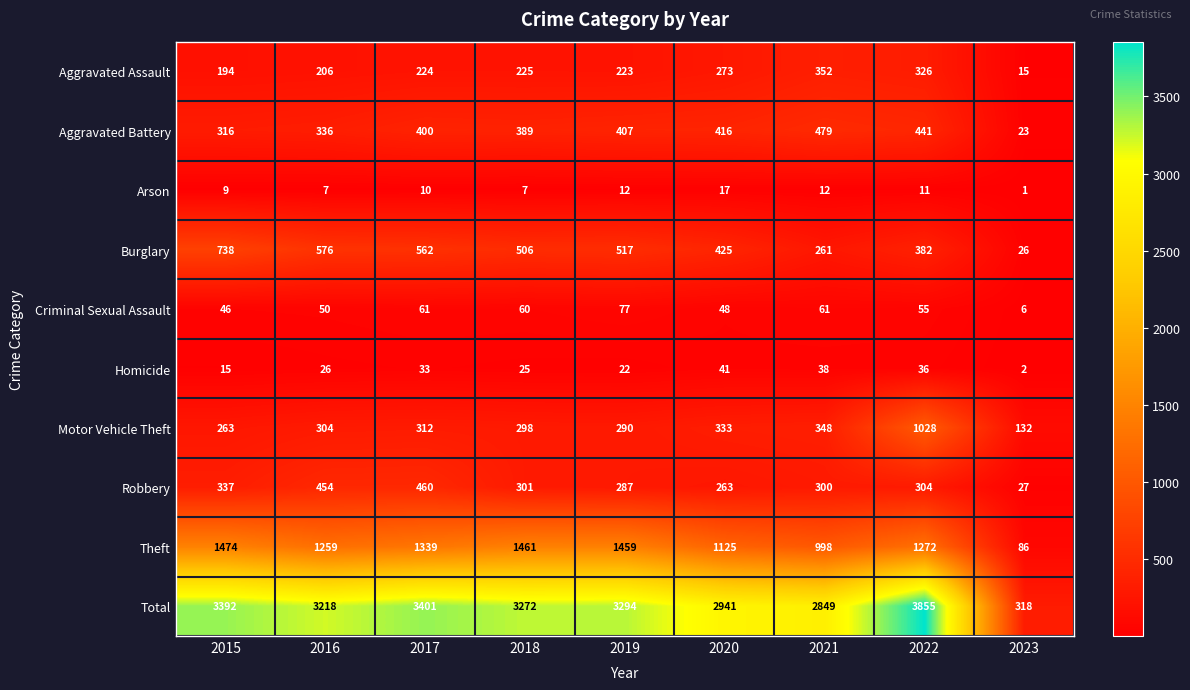

Rank the series by their maximum value, from highest to lowest.

Total, Theft, Motor Vehicle Theft, Burglary, Aggravated Battery, Robbery, Aggravated Assault, Criminal Sexual Assault, Homicide, Arson